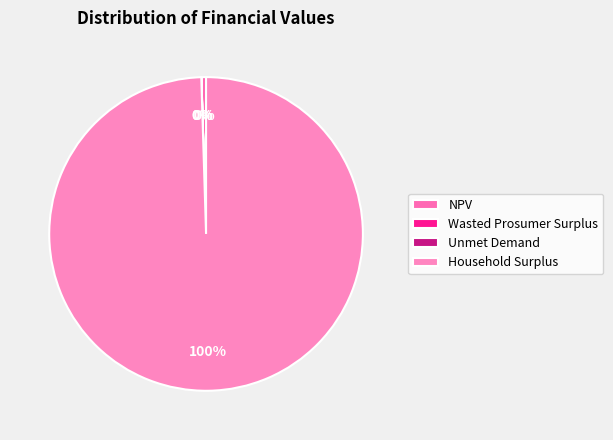

What is the largest slice in the pie chart?

Household Surplus